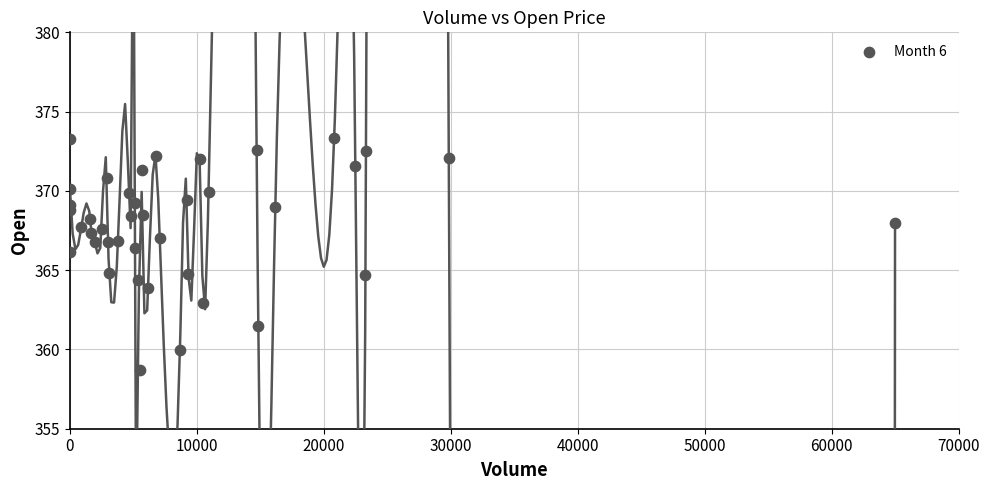

What is the range of Y values (max minus min)?

14.6